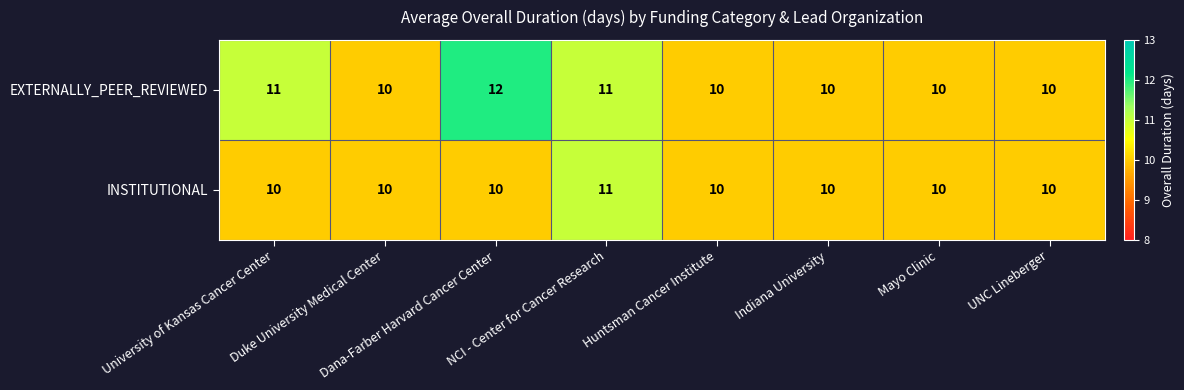

What is the smallest value displayed?

10